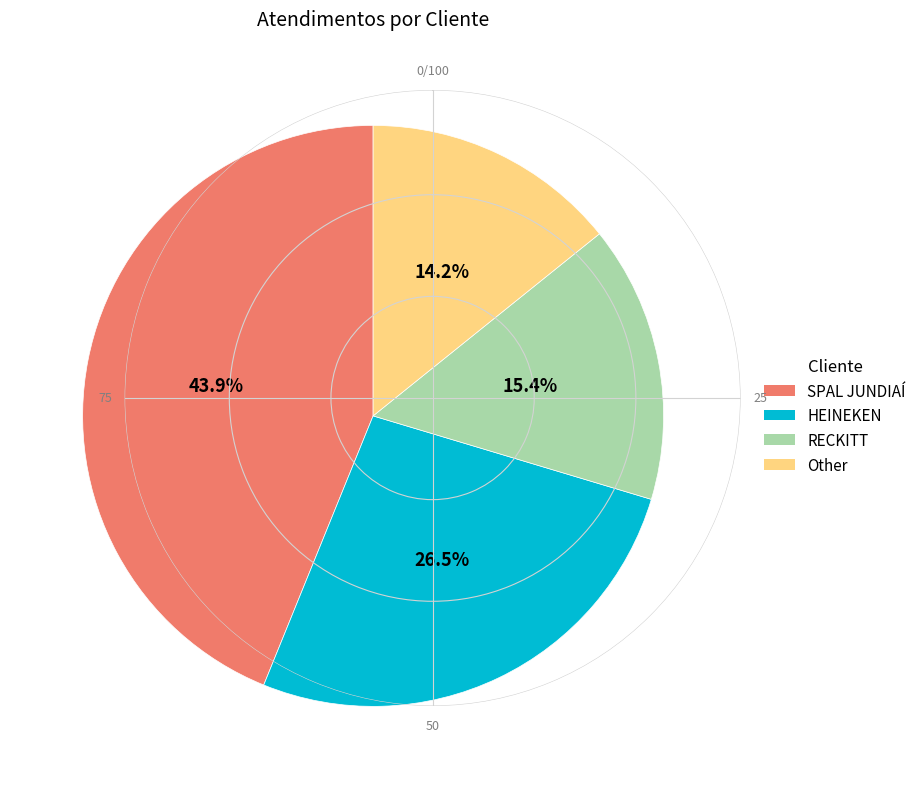

How many slices are in this pie chart?

4